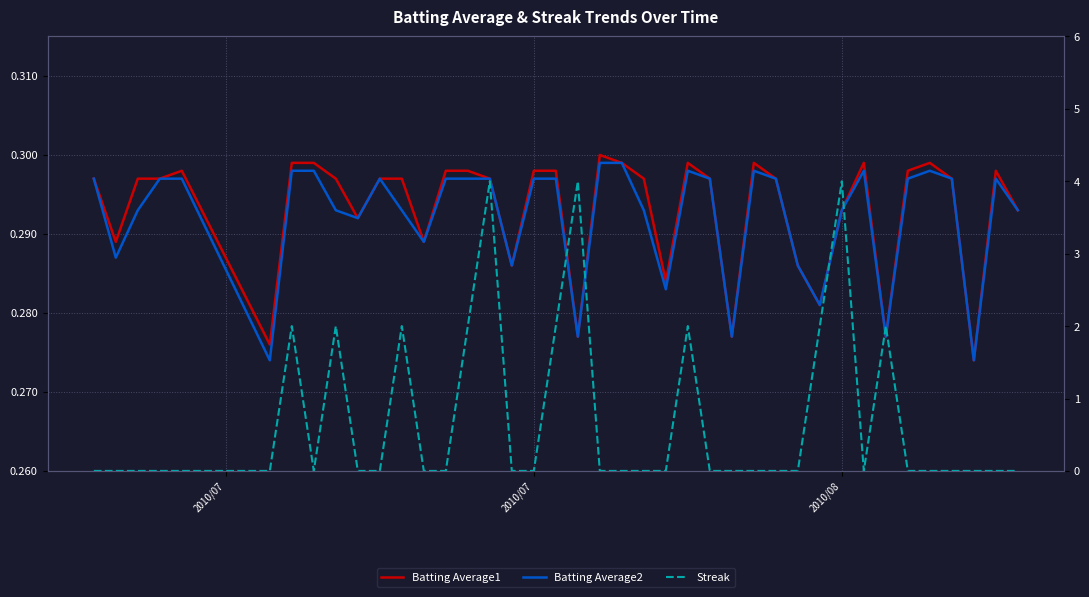

What is the average value of the Streak series?

0.7